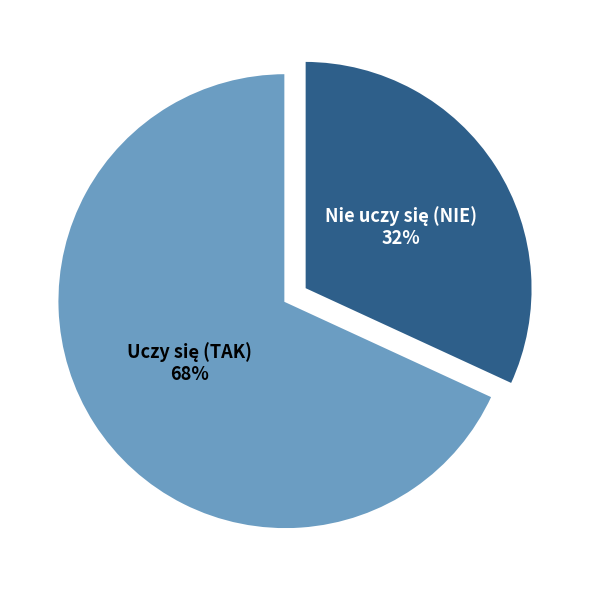

Is there a majority slice in this chart?

Yes